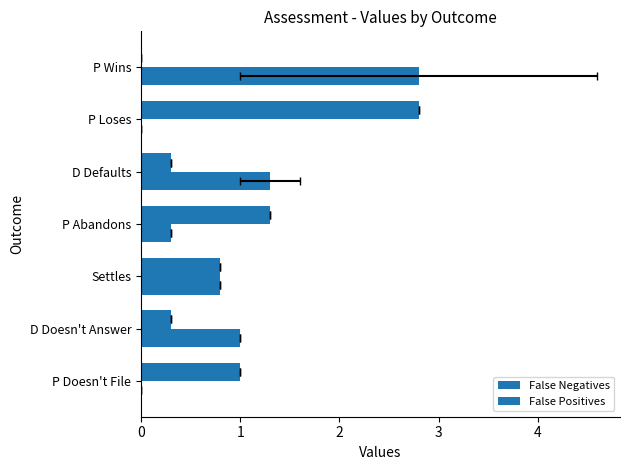

Does the chart contain stacked bars?

No